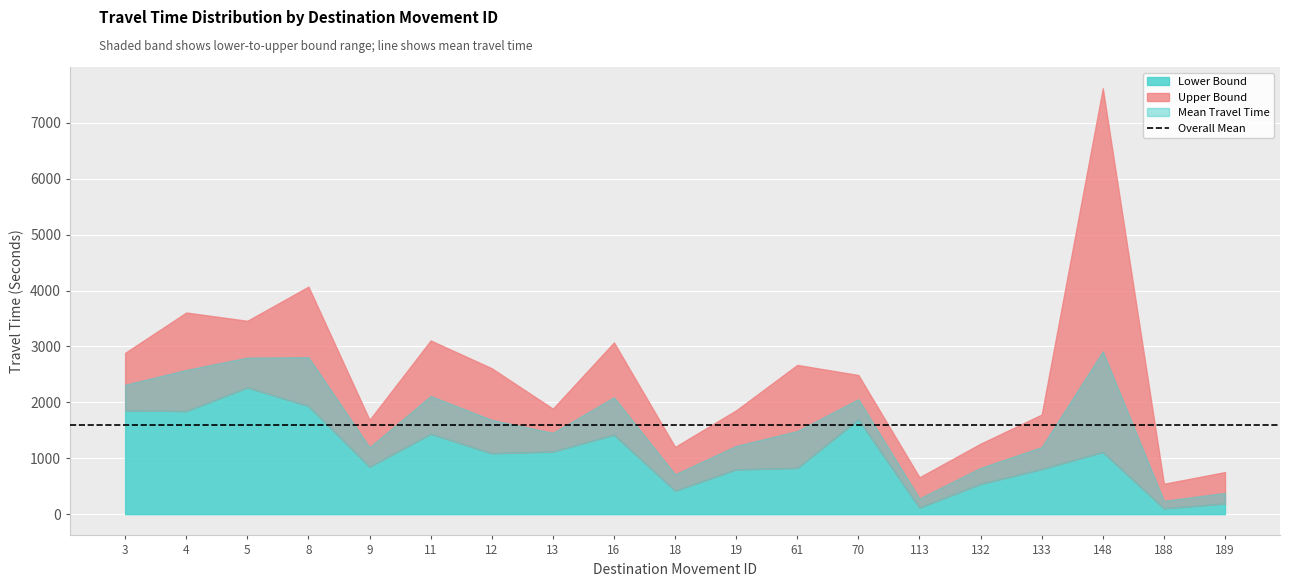

Count the number of data series in this chart.

3